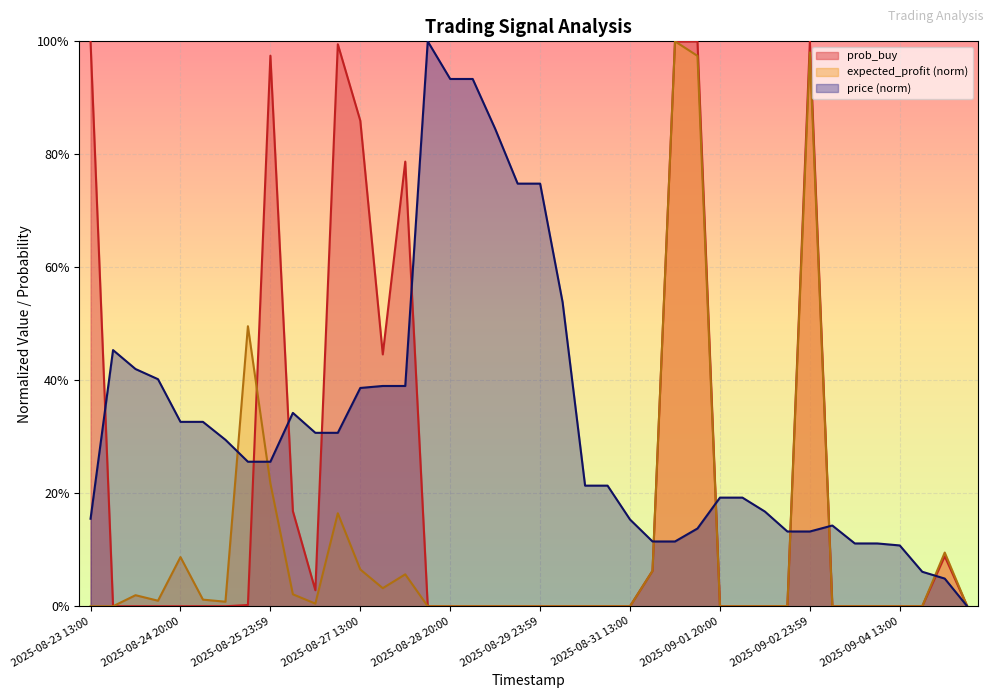

True or false: price has a value of 1.8 at 2025-08-28 13:00.

False